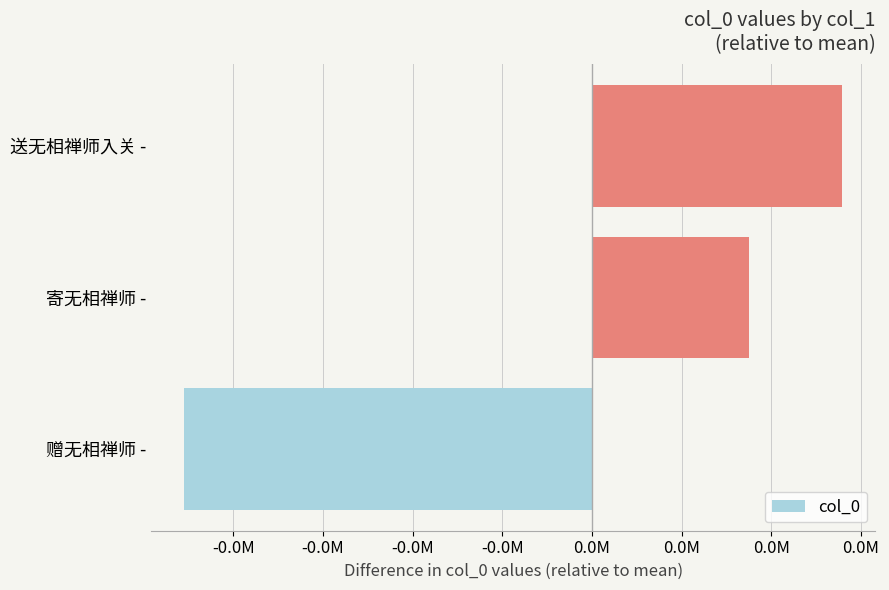

At which category does the chart reach its peak across all series?

送无相禅师入关 -